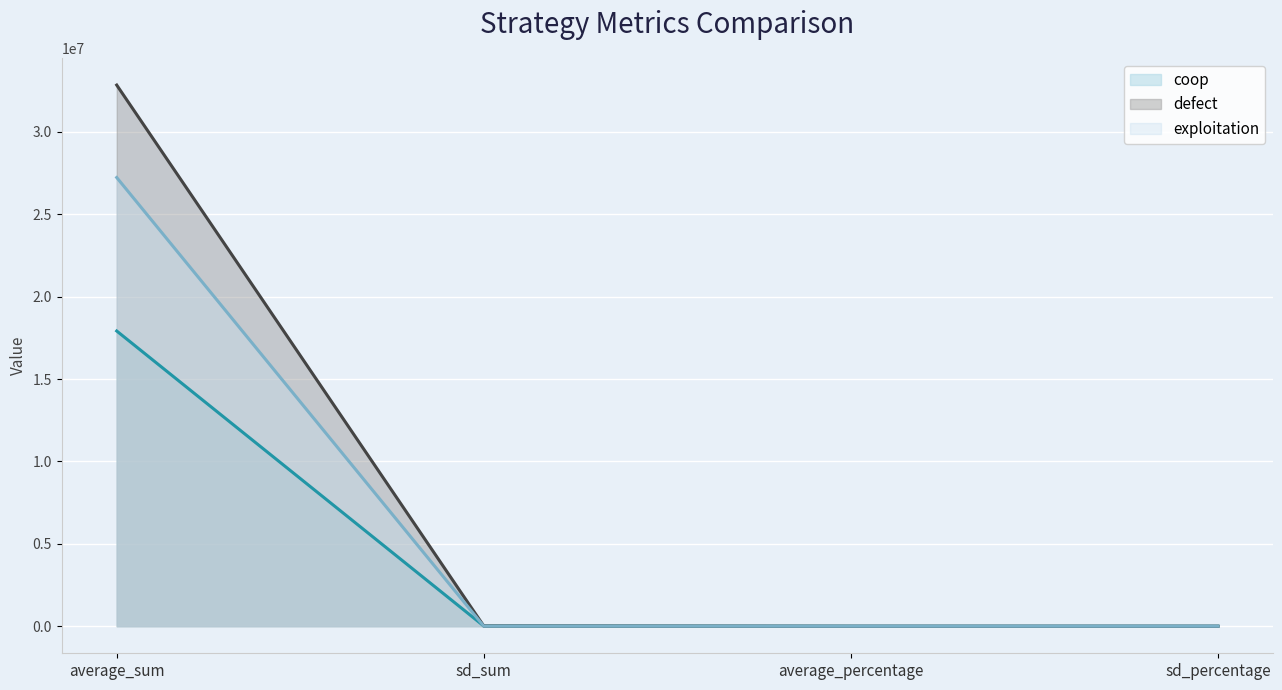

What are all the series names shown in the legend?

coop, defect, exploitation